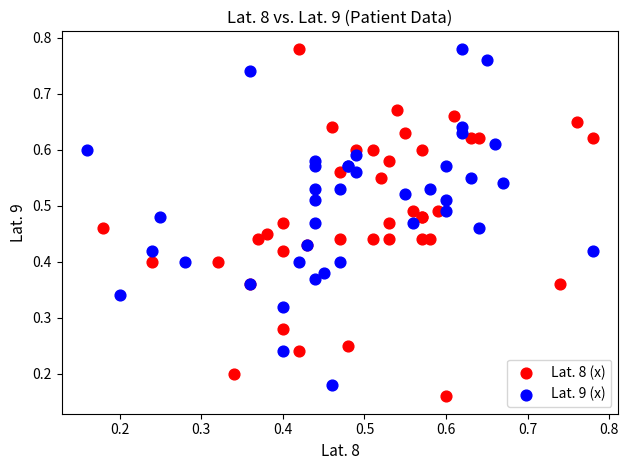

What are all the series names shown in the legend?

Lat. 8 (x), Lat. 9 (x)